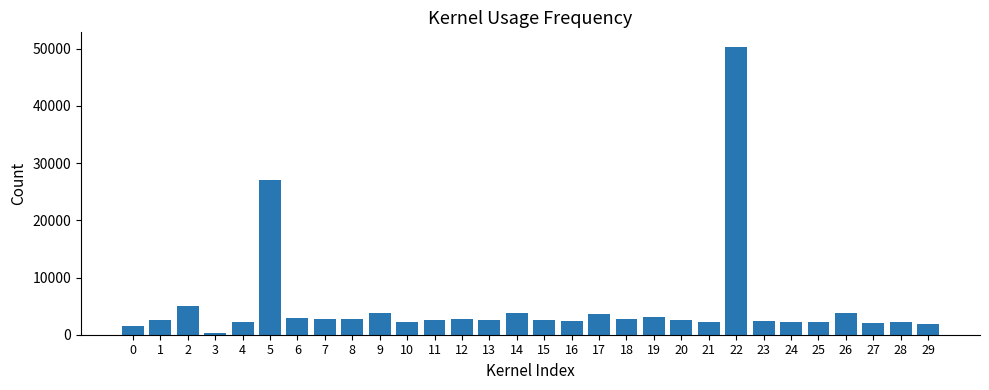

What is the difference between the second highest and minimum values?

26900.7